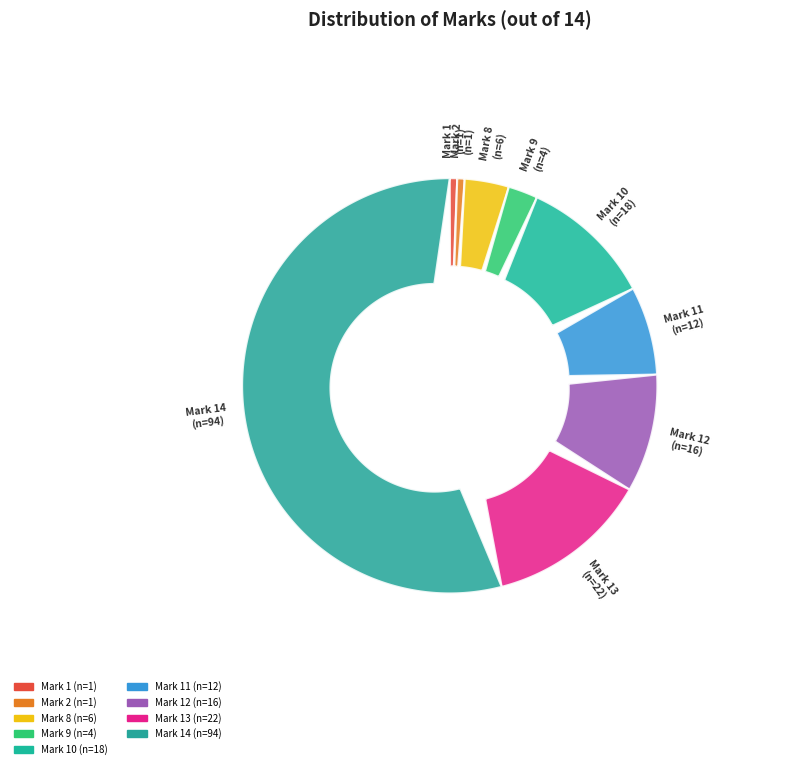

How many slices are in this pie chart?

9